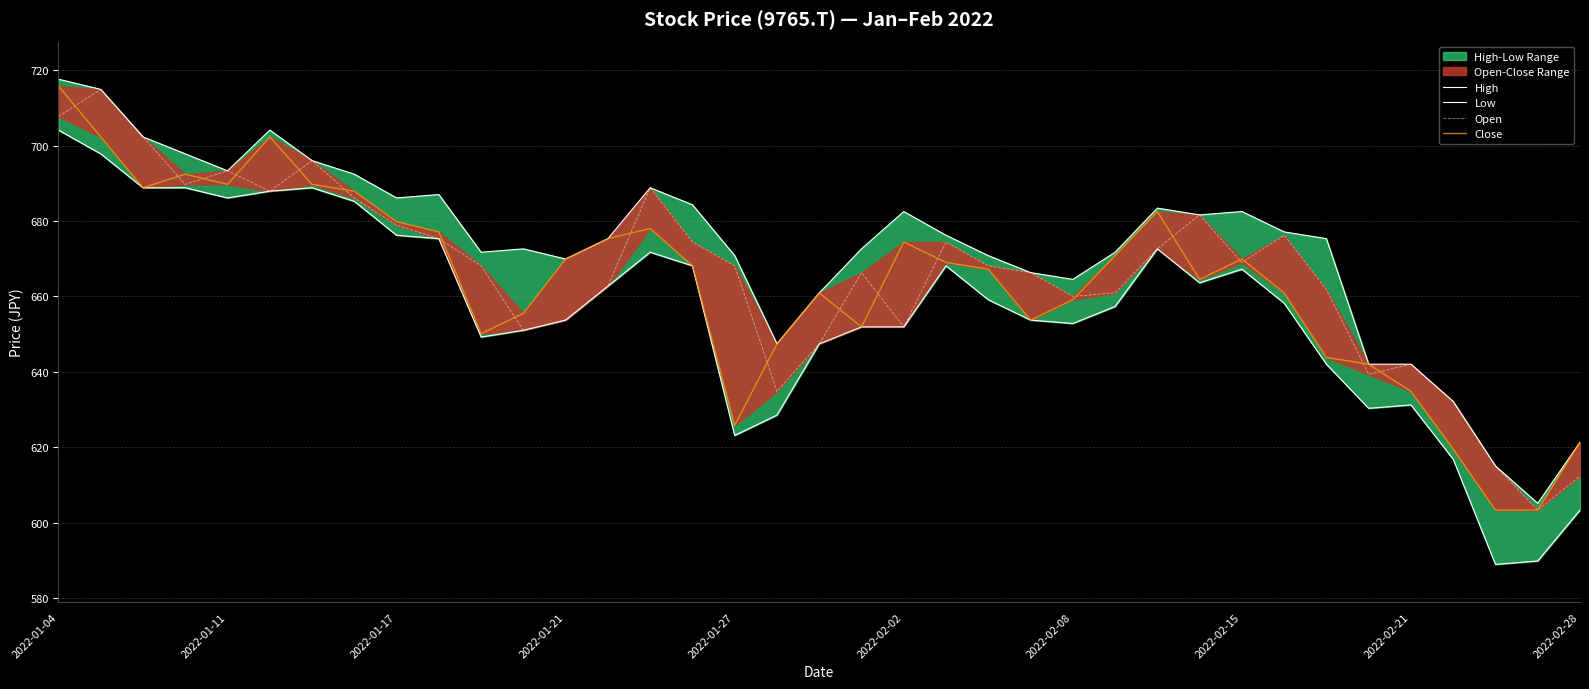

Which series has the largest range (max minus min)?

Low